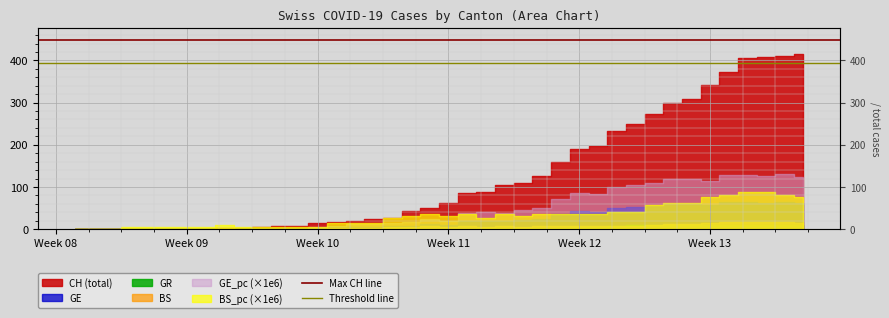

The value of Max CH line at Week 09 is 448.2. True or false?

True